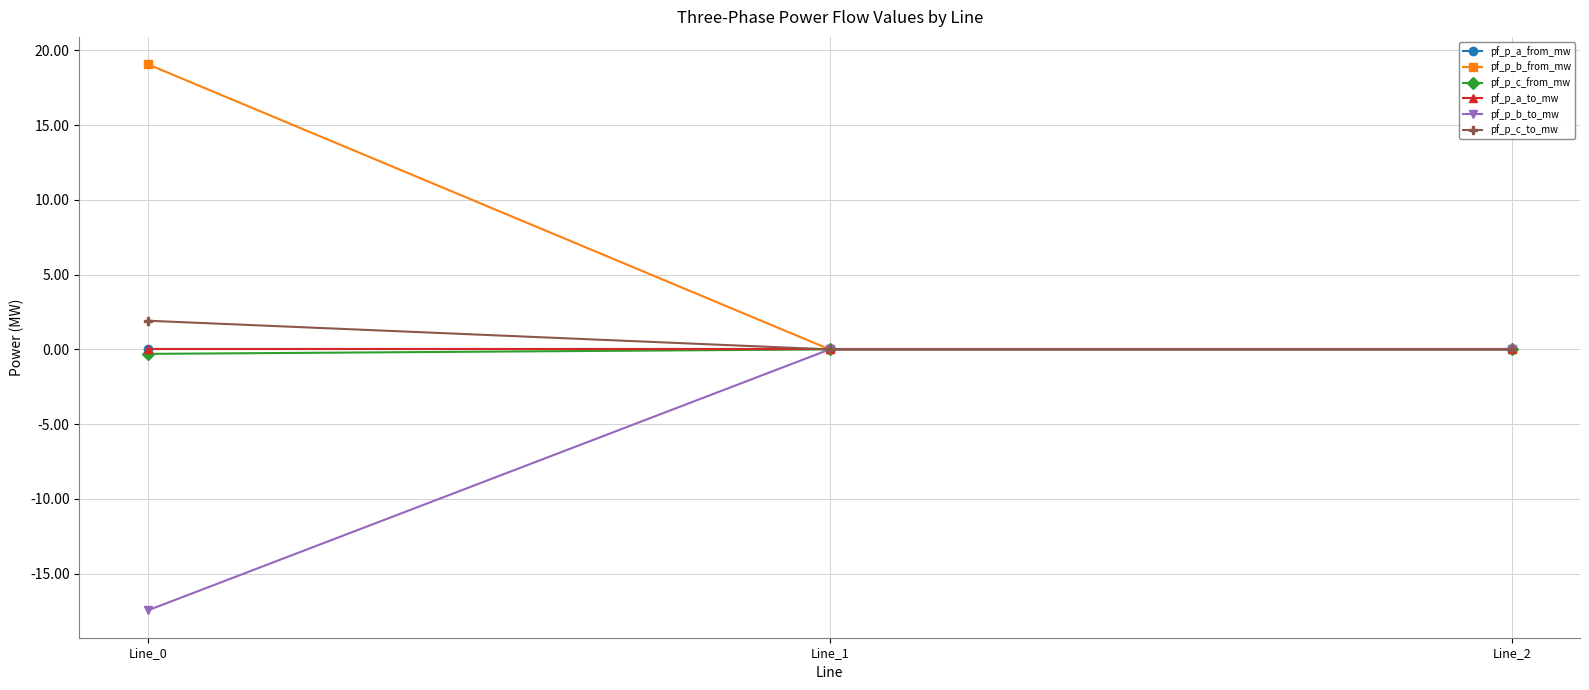

Read the pf_p_c_from_mw value at Line_0.

-0.3